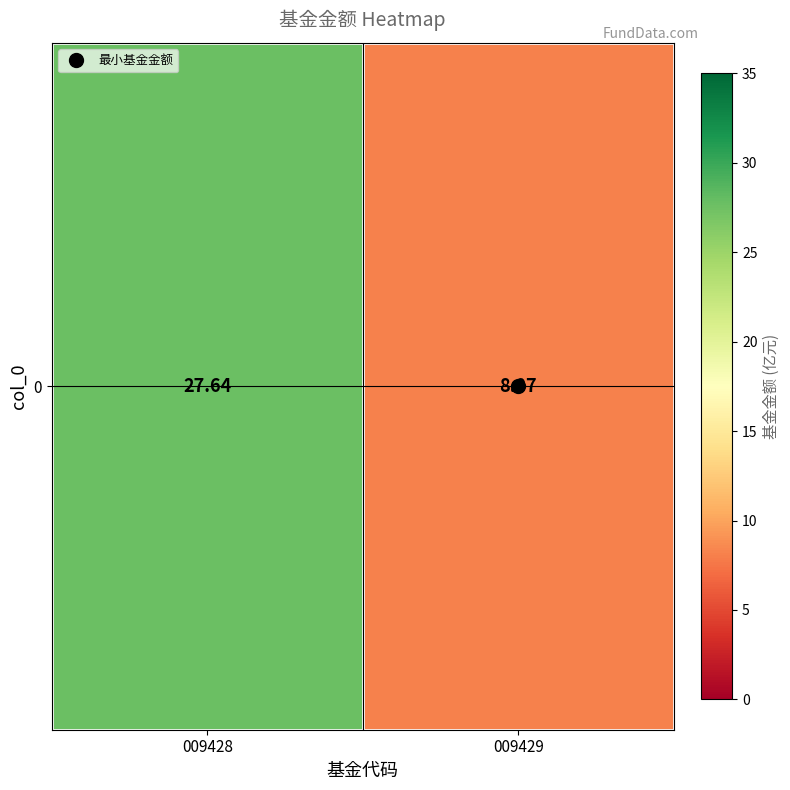

Which label corresponds to the largest value in the chart?

009428